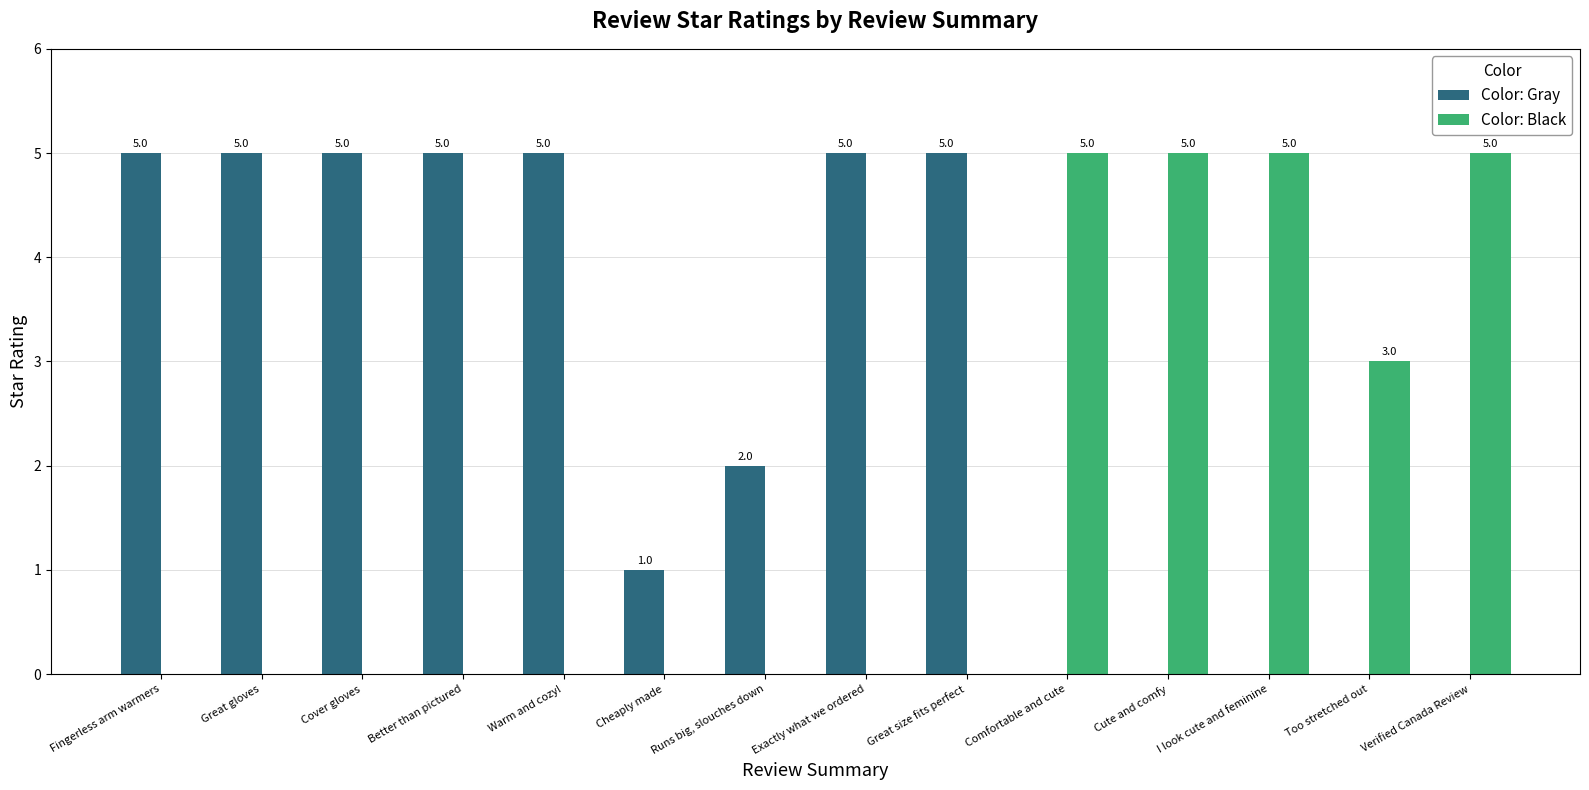

What is the maximum value for Color: Black?

5